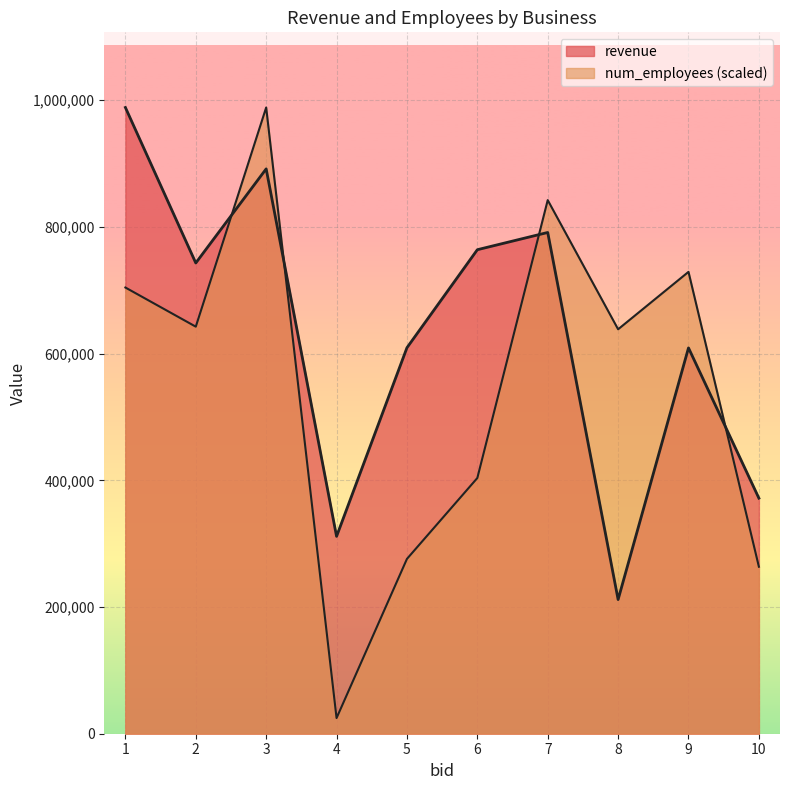

Reading right to left, list all the values displayed in this chart.

revenue: 10=371840.4	9=609078.5	8=211787.2	7=791252.1	6=764032.3	5=609315.7	4=311553.3	3=891659.3	2=743085.0	1=988551.7
num_employees: 10=263613.8	9=729056.9	8=638439.6	7=842328.4	6=403658.6	5=275970.7	4=24713.8	3=988551.7	2=642558.6	1=704343.1